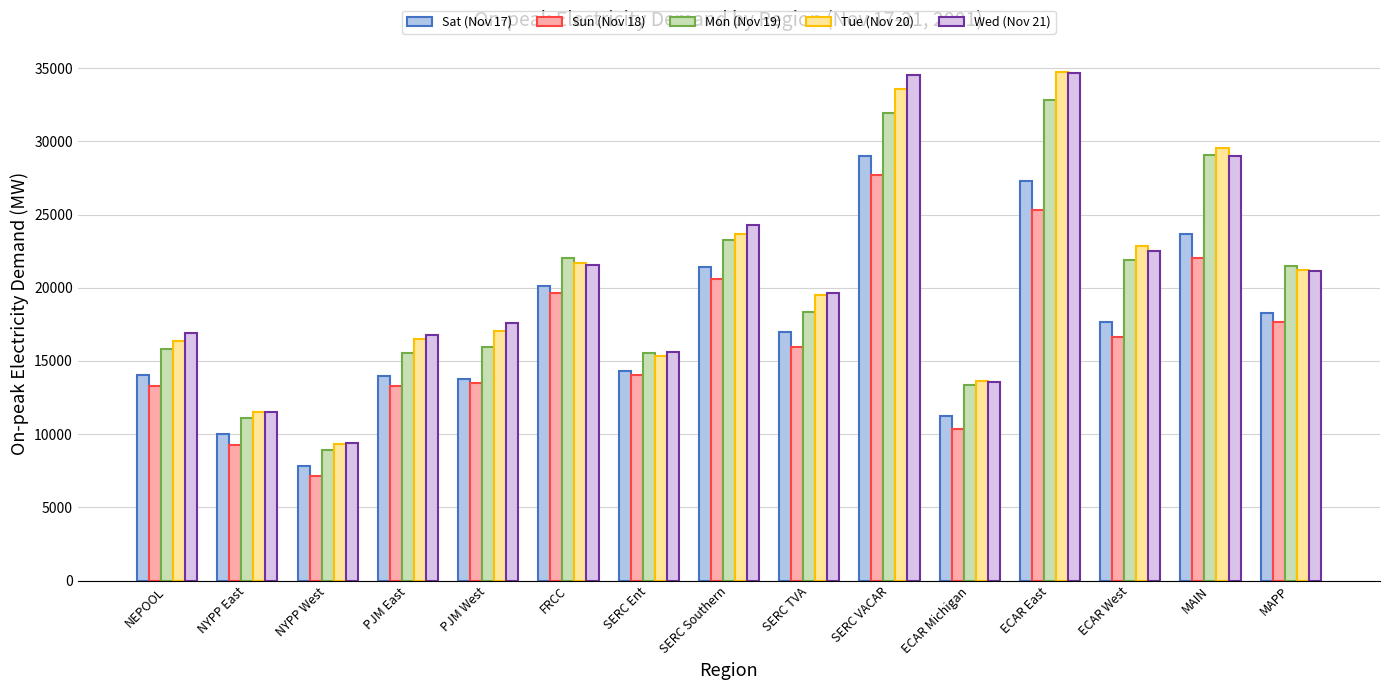

At which label does Mon (Nov 19) first exceed 18366?

FRCC